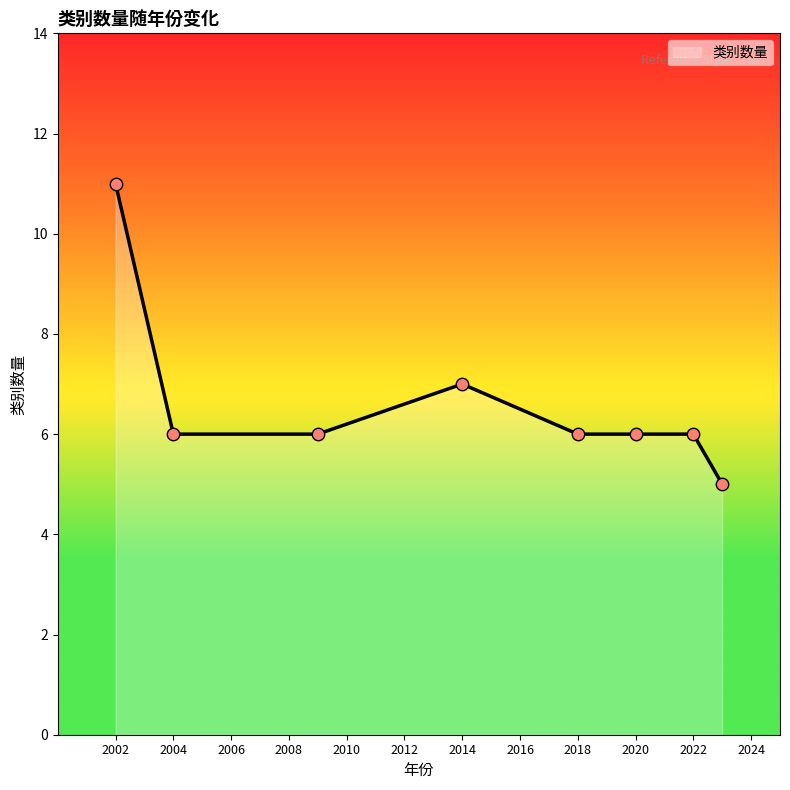

Which has a higher value, 2022 or 2020?

2022